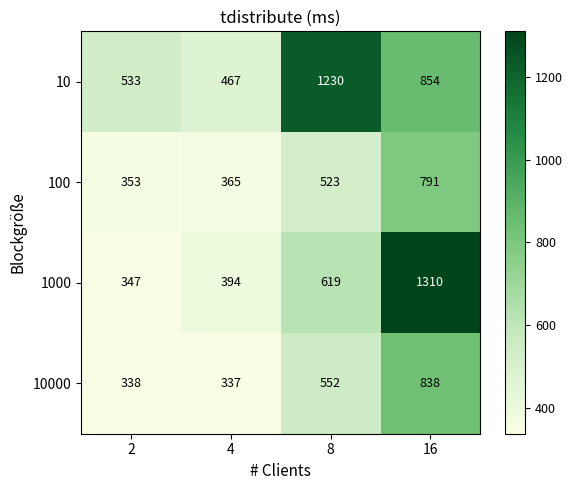

At which label is 10 closest to 848?

16